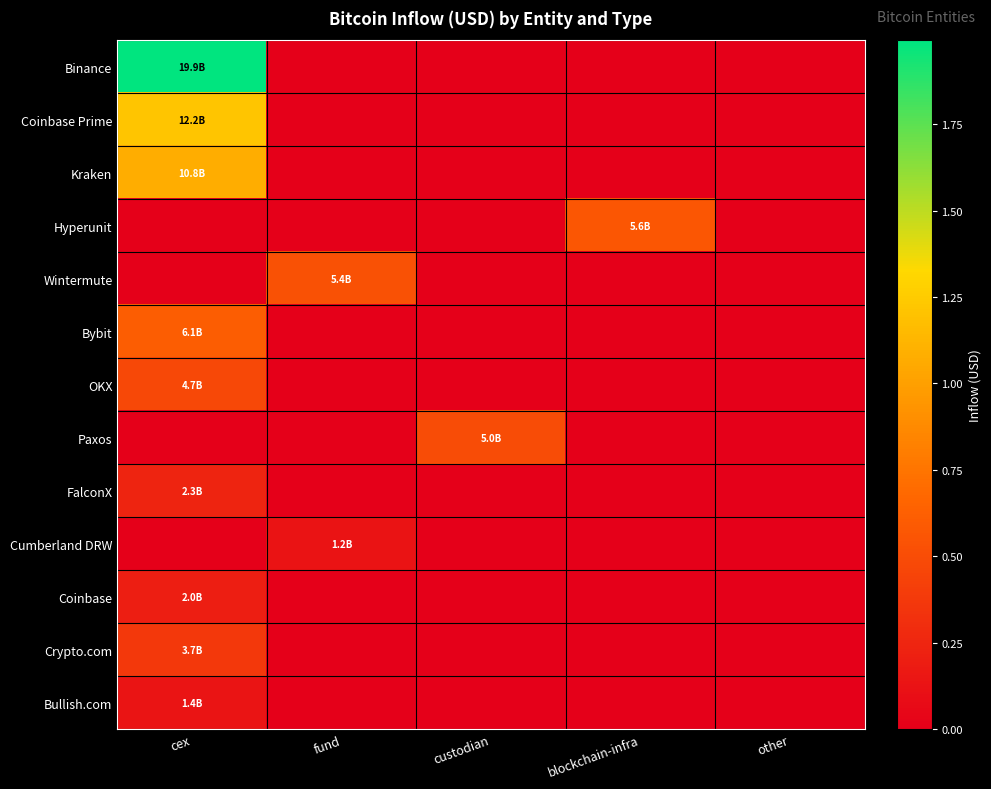

Reading left to right, transcribe all the data shown in this chart.

Binance: cex=19926610917.7	fund=0.0	custodian=0.0	blockchain-infra=0.0	other=0.0
Coinbase Prime: cex=12156961522.4	fund=0.0	custodian=0.0	blockchain-infra=0.0	other=0.0
Kraken: cex=10795570829.5	fund=0.0	custodian=0.0	blockchain-infra=0.0	other=0.0
Hyperunit: cex=0.0	fund=0.0	custodian=0.0	blockchain-infra=5629204780.3	other=0.0
Wintermute: cex=0.0	fund=5361809062.3	custodian=0.0	blockchain-infra=0.0	other=0.0
Bybit: cex=6101444639.8	fund=0.0	custodian=0.0	blockchain-infra=0.0	other=0.0
OKX: cex=4695980238.0	fund=0.0	custodian=0.0	blockchain-infra=0.0	other=0.0
Paxos: cex=0.0	fund=0.0	custodian=4999166046.4	blockchain-infra=0.0	other=0.0
FalconX: cex=2344022170.9	fund=0.0	custodian=0.0	blockchain-infra=0.0	other=0.0
Cumberland DRW: cex=0.0	fund=1248031376.0	custodian=0.0	blockchain-infra=0.0	other=0.0
Coinbase: cex=1983290987.9	fund=0.0	custodian=0.0	blockchain-infra=0.0	other=0.0
Crypto.com: cex=3730369540.4	fund=0.0	custodian=0.0	blockchain-infra=0.0	other=0.0
Bullish.com: cex=1374594059.4	fund=0.0	custodian=0.0	blockchain-infra=0.0	other=0.0